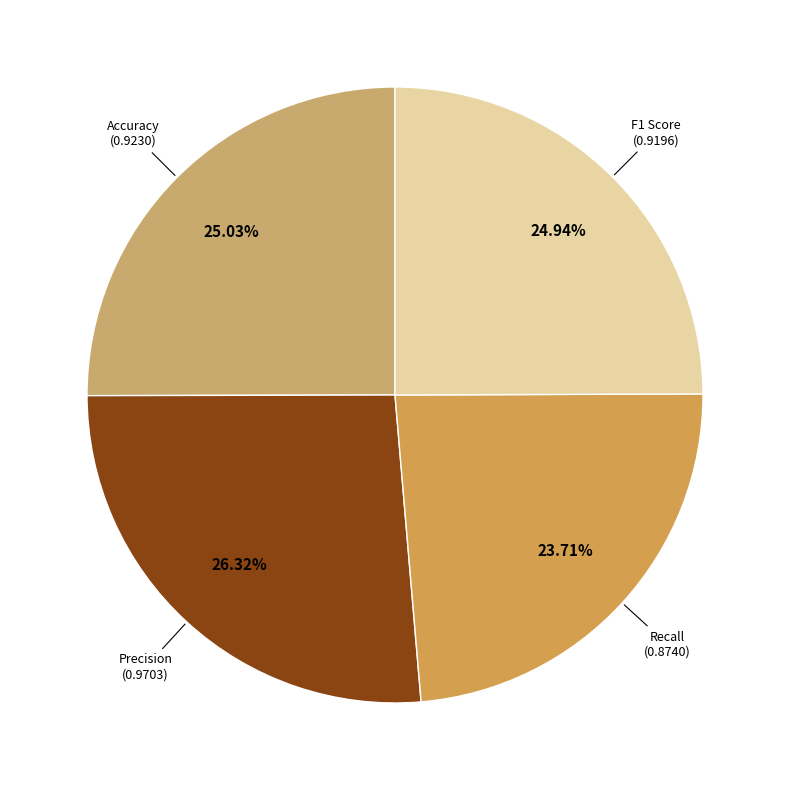

Is the sum of F1 Score and Precision greater than half?

Yes